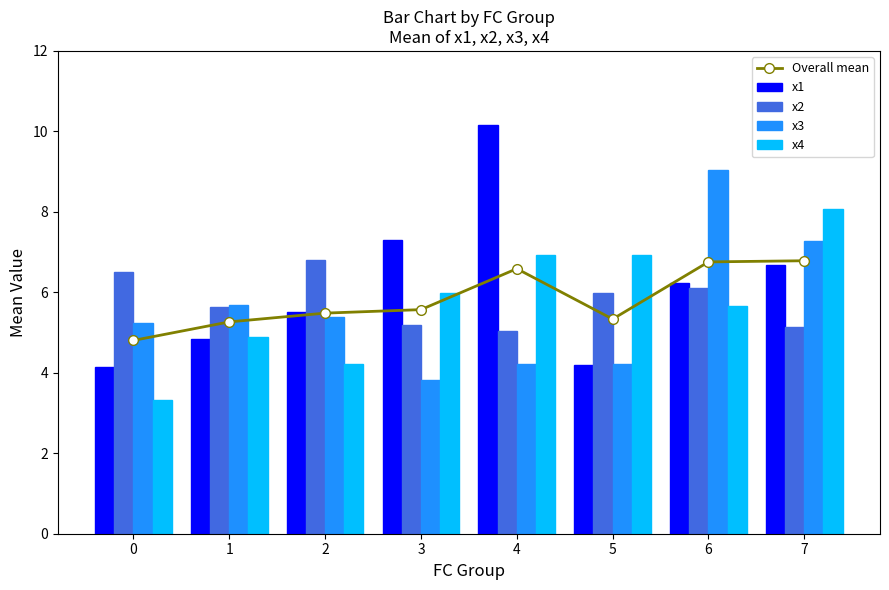

Reading right to left, transcribe all the data shown in this chart.

Overall mean: 6.8	6.8	5.3	6.6	5.6	5.5	5.3	4.8
x1: 6.7	6.2	4.2	10.2	7.3	5.5	4.8	4.1
x2: 5.1	6.1	6.0	5.0	5.2	6.8	5.6	6.5
x3: 7.3	9.0	4.2	4.2	3.8	5.4	5.7	5.2
x4: 8.1	5.7	6.9	6.9	6.0	4.2	4.9	3.3